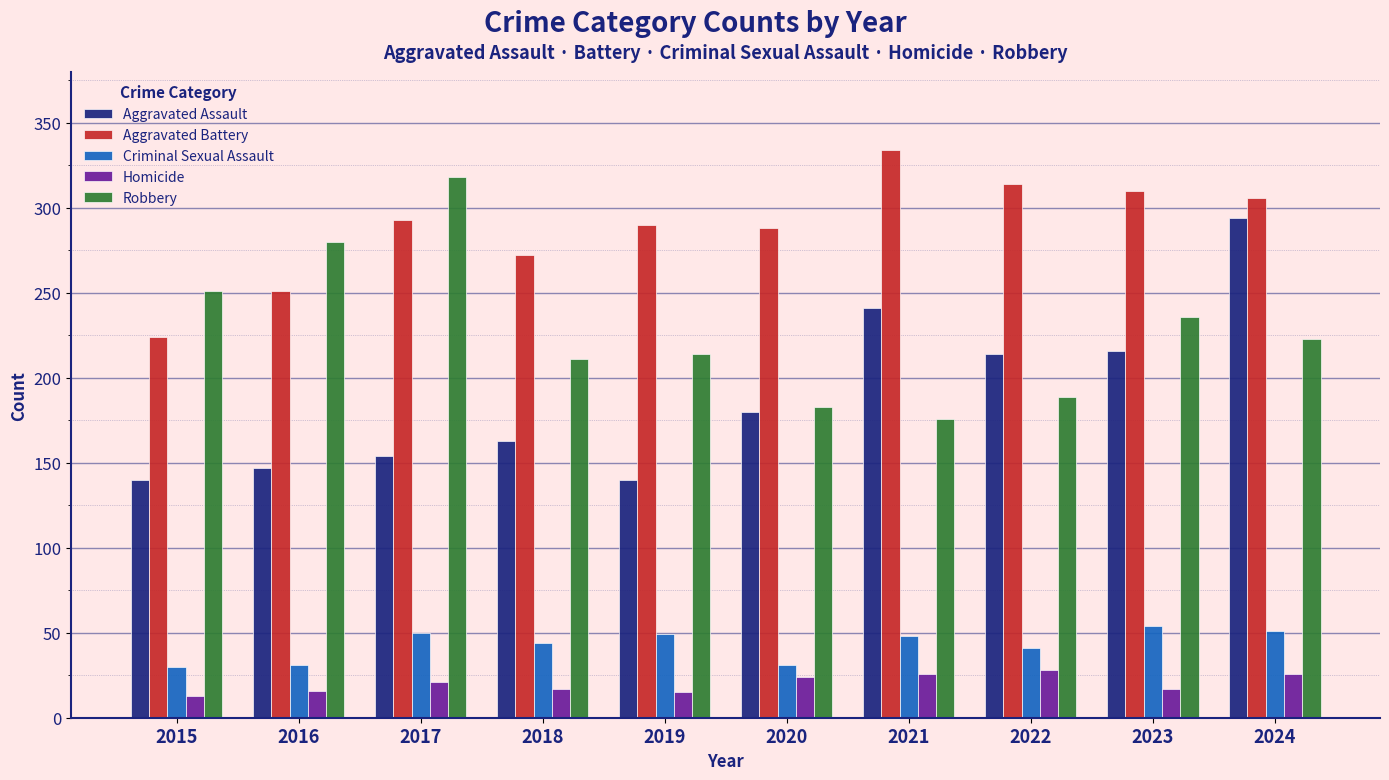

Is it true that Robbery equals 68 at 2022?

False